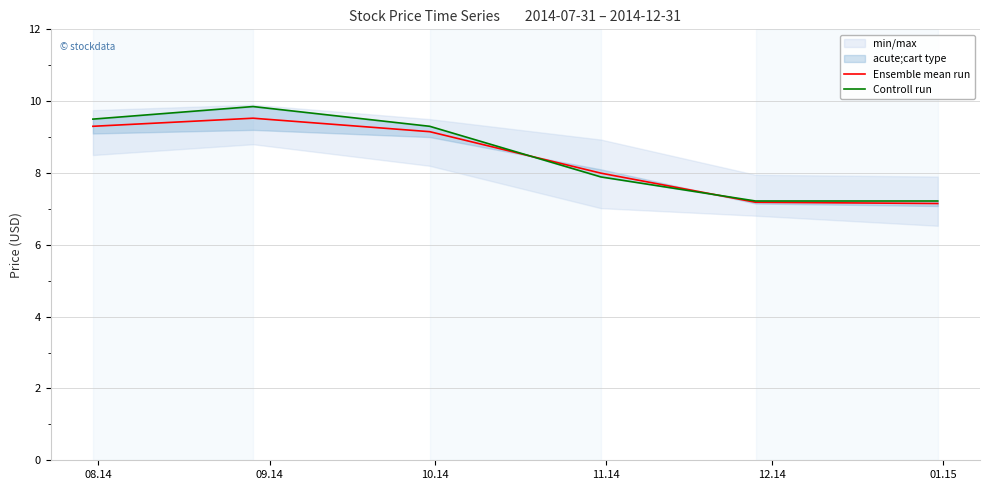

After their last crossing, which series has the higher values: Controll run or Ensemble mean run?

Controll run